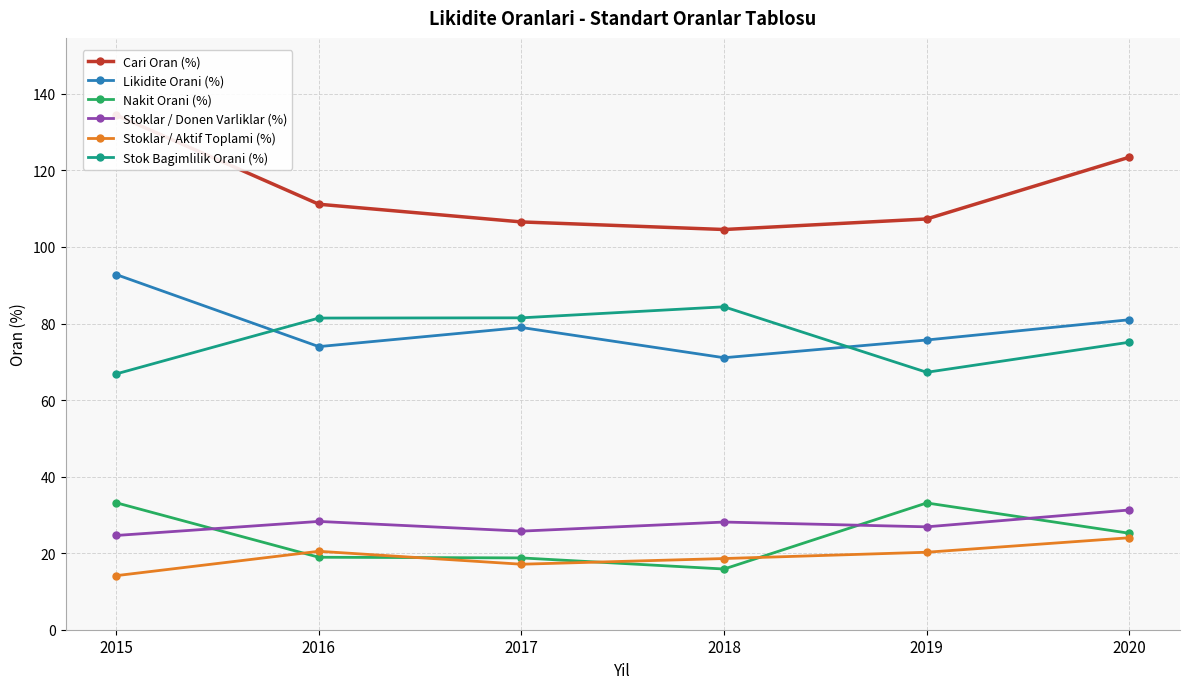

How many times do Stoklar / Donen Varliklar (%) and Nakit Orani (%) cross each other?

3